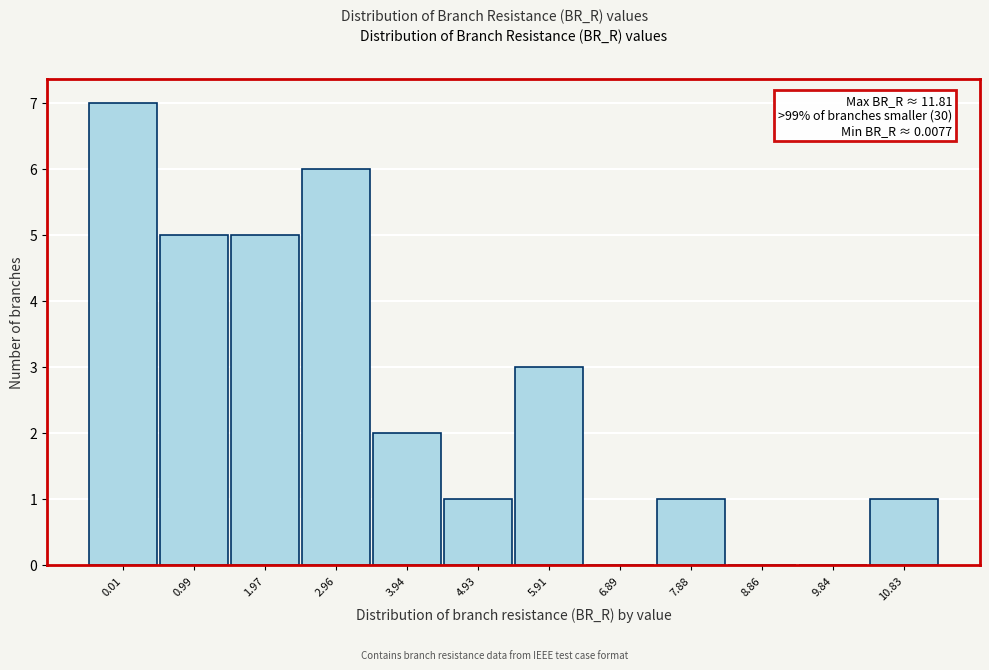

Reading right to left, extract all data points from this chart.

10.83=1	9.84=0	8.86=0	7.88=1	6.89=0	5.91=3	4.93=1	3.94=2	2.96=6	1.97=5	0.99=5	0.01=7